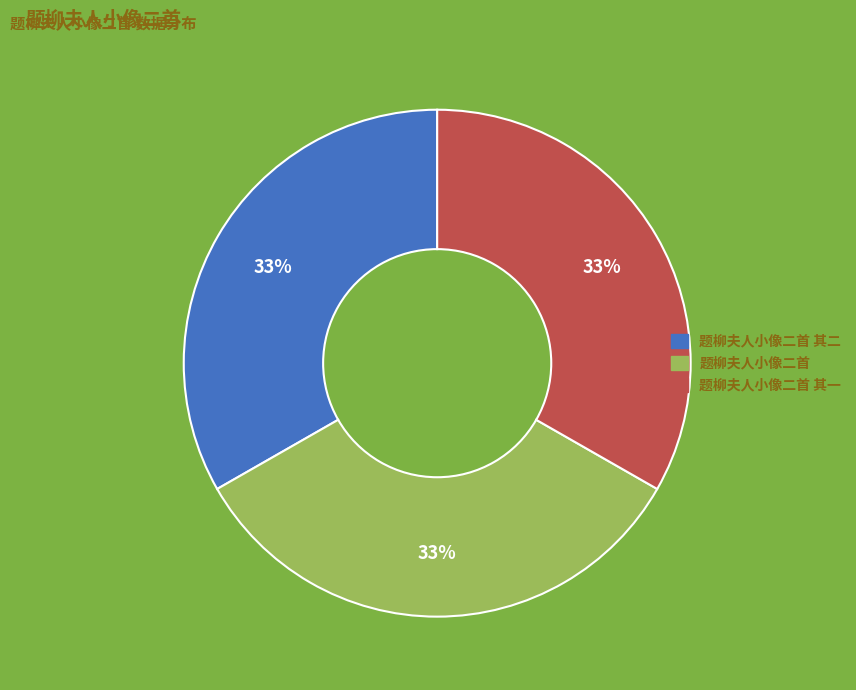

To the nearest percent, what portion does 题柳夫人小像二首 其一 represent?

33%